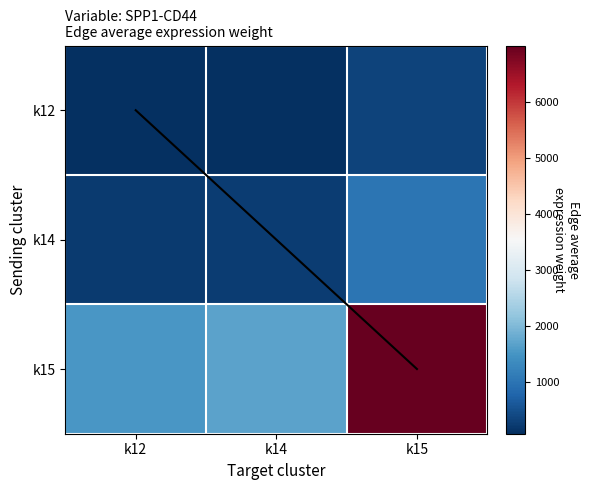

Which series has the widest spread of values?

k15